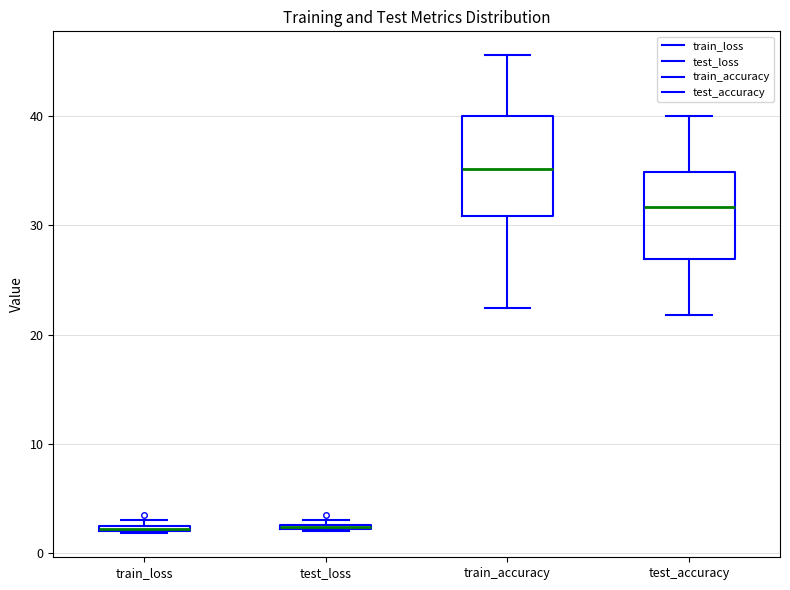

Comparing the boxes themselves (not the whiskers), which one is the tallest?

train_accuracy